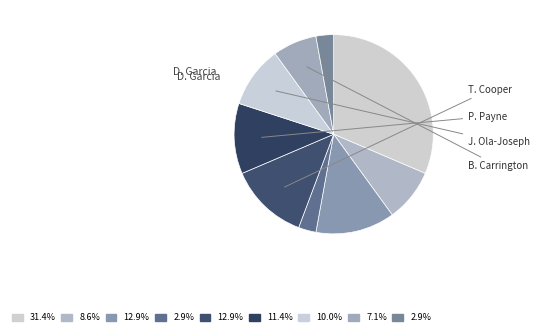

Count the number of slices in the pie.

9